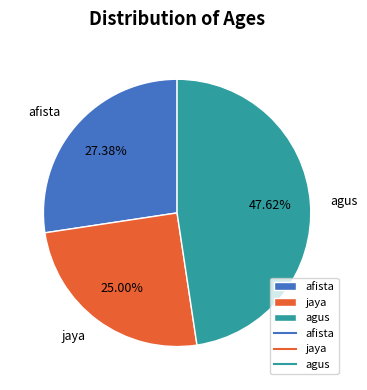

What percentage is NOT represented by agus?

52.4%